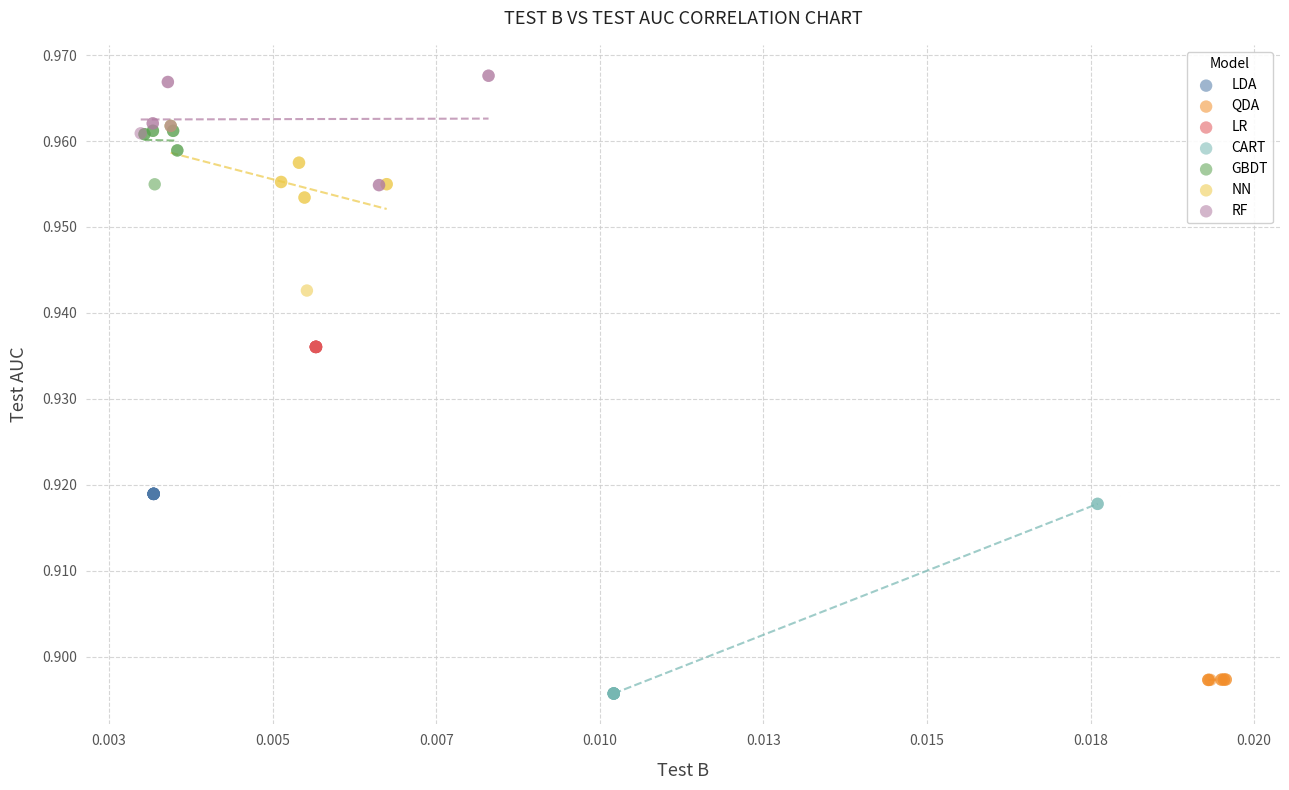

Which series reaches the maximum Y coordinate?

RF